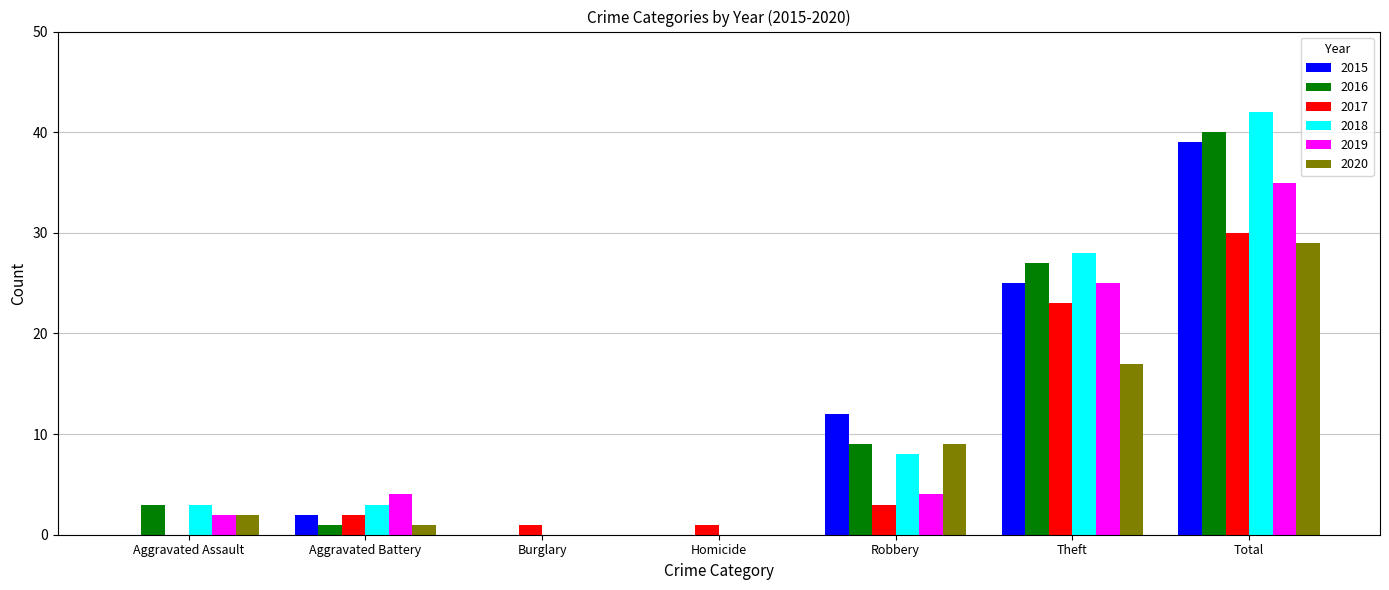

What is the average value of the 2017 series?

9